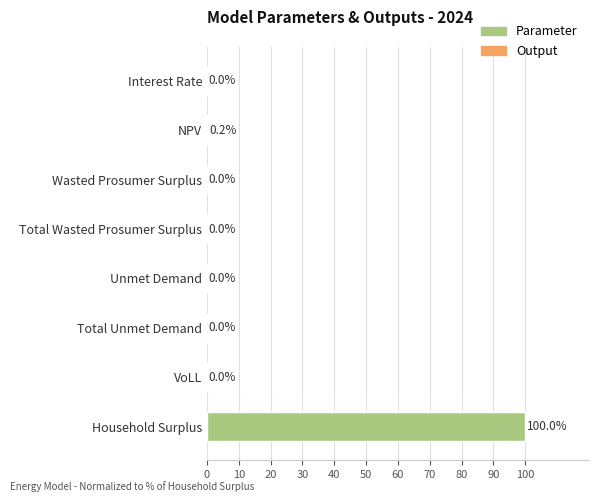

What is the sum of the values at Household Surplus and Wasted Prosumer Surplus?

100.0